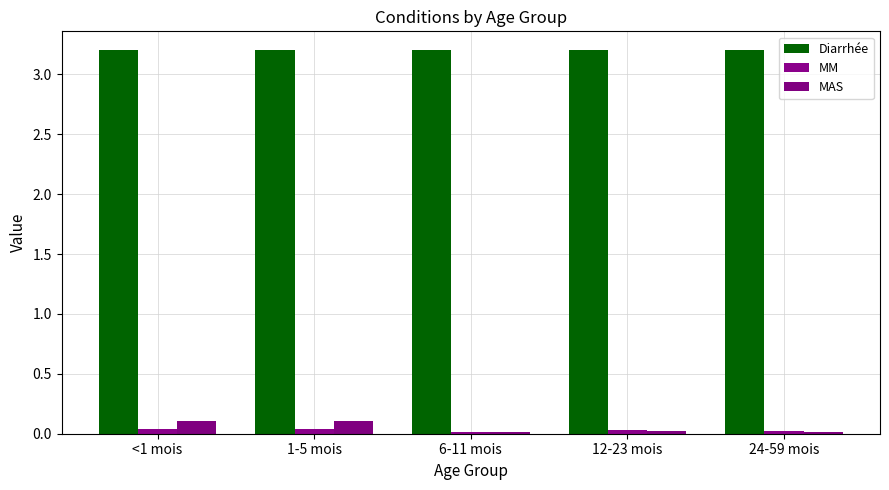

How many groups of bars are there?

5